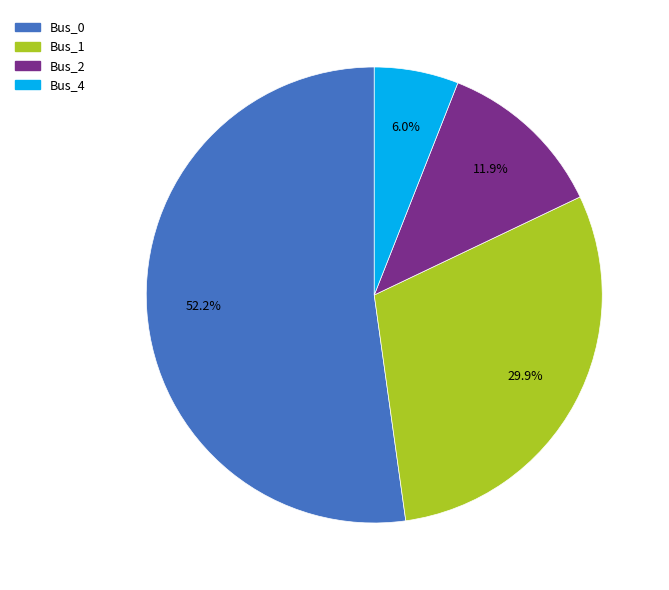

Is it true that Bus_0 is 45% of the pie?

False